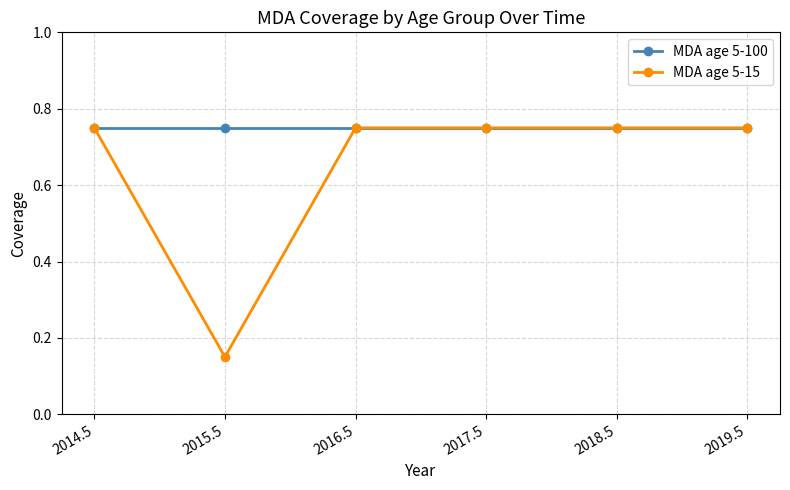

Which category has the lowest value across all series?

2015.5